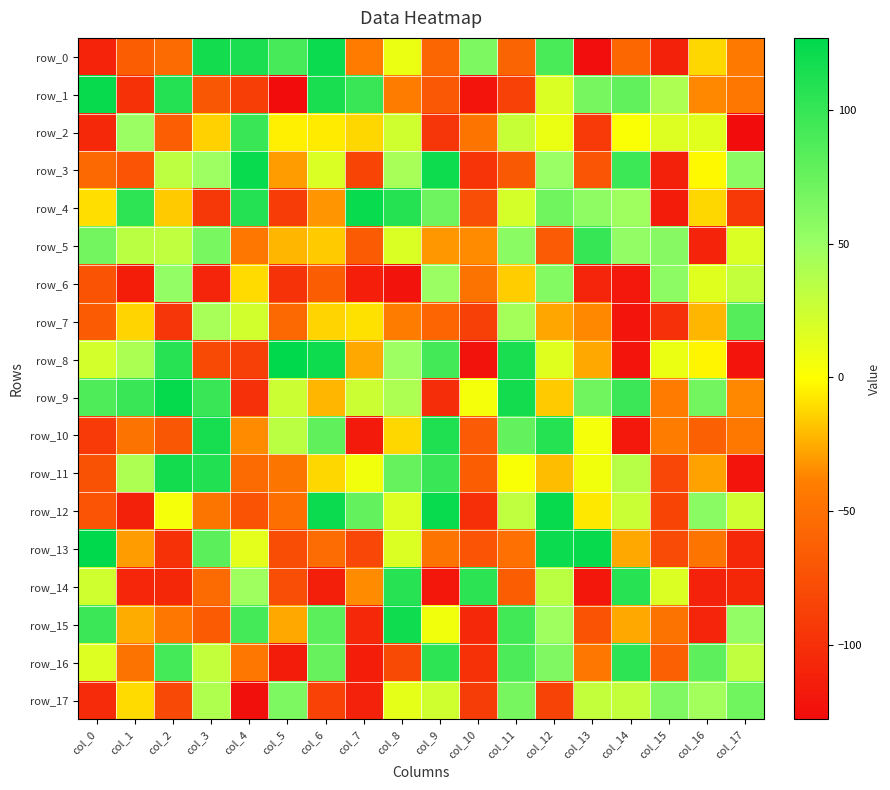

The value of row_11 at col_13 is 10. True or false?

False